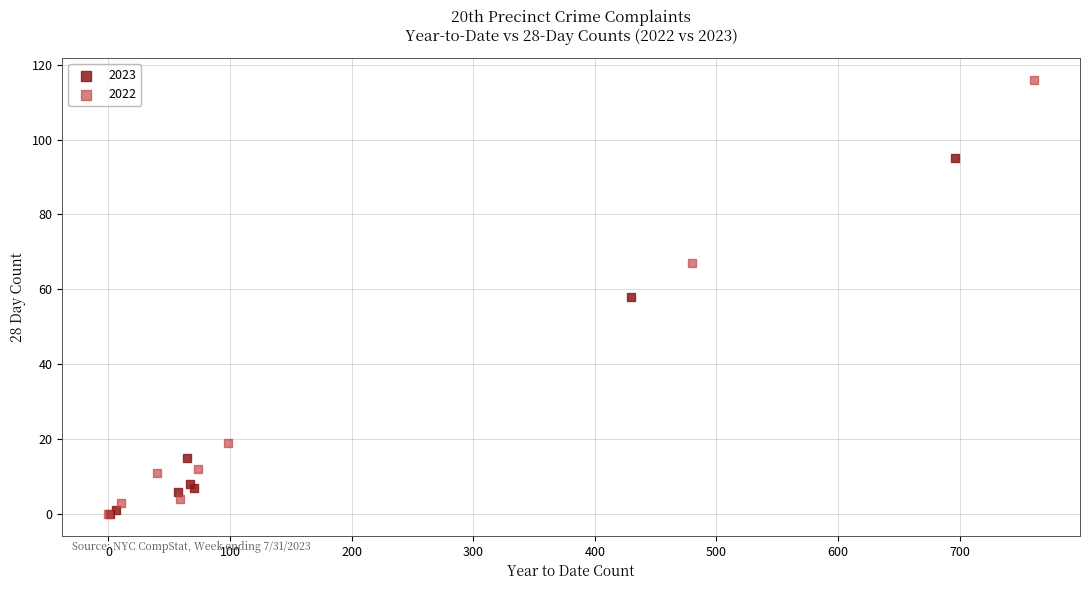

Which series has the largest Y range (max minus min)?

2022